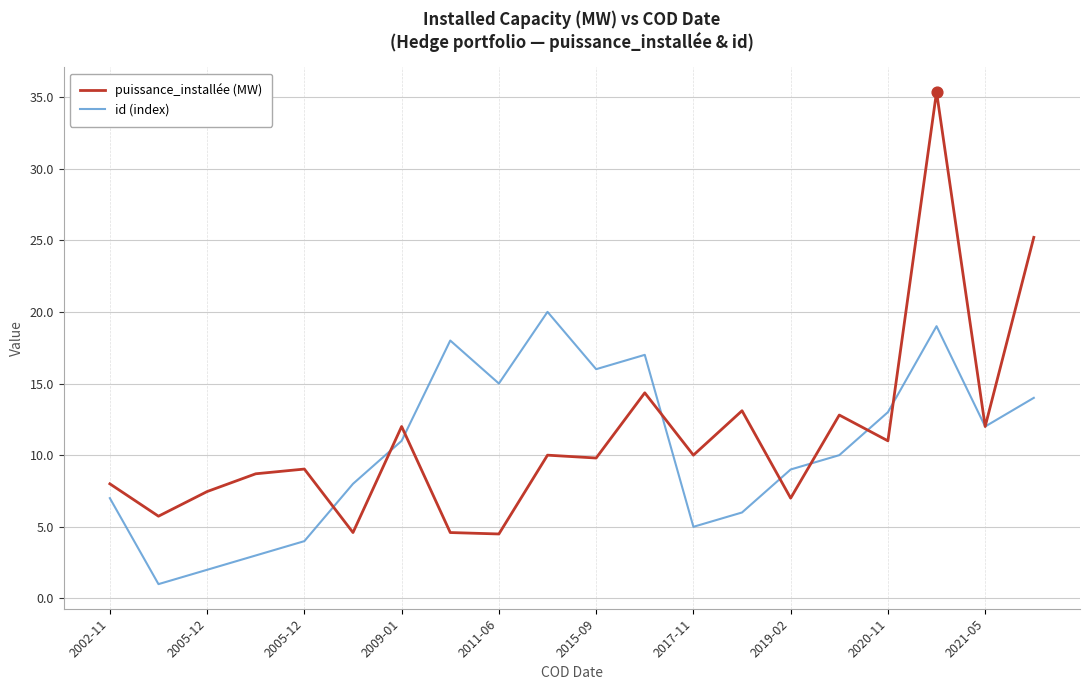

List the series in order of their peak value, lowest first.

id (index), puissance_installée (MW)